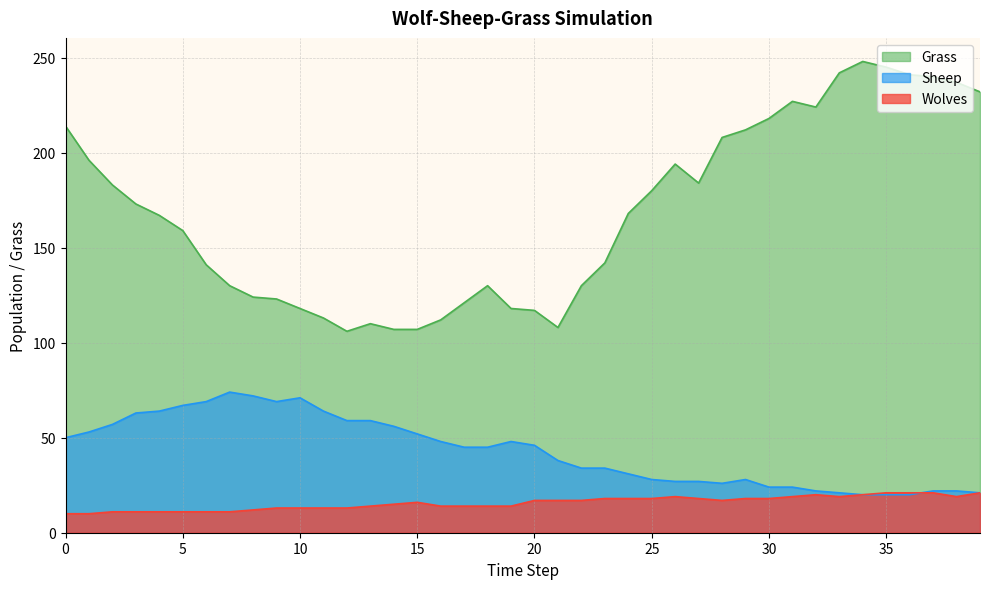

Rank the categories by Wolves value from highest to lowest.

35, 36, 37, 39, 32, 34, 26, 31, 33, 38, 23, 24, 25, 27, 29, 30, 20, 21, 22, 28, 15, 14, 13, 16, 17, 18, 19, 9, 10, 11, 12, 8, 2, 3, 4, 5, 6, 7, 0, 1